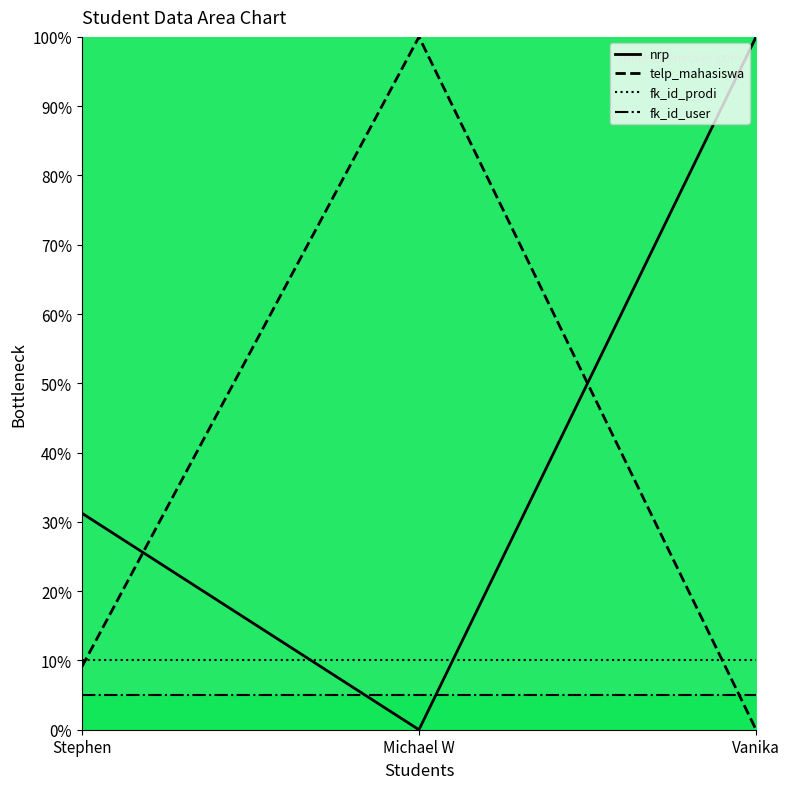

Rank the series at Michael W from highest to lowest value.

telp_mahasiswa, fk_id_prodi, fk_id_user, nrp